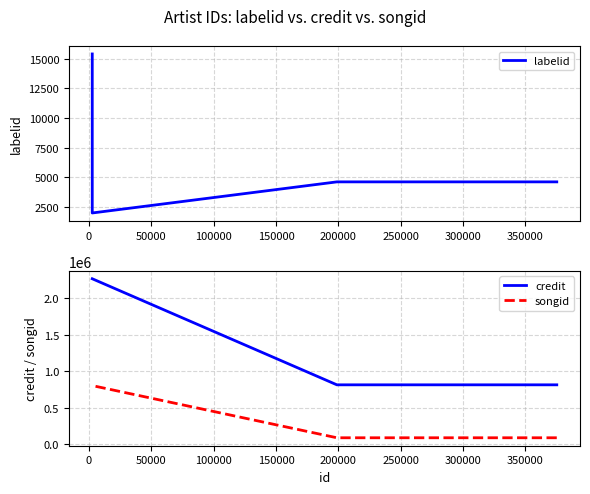

How many lines are shown in the chart?

3